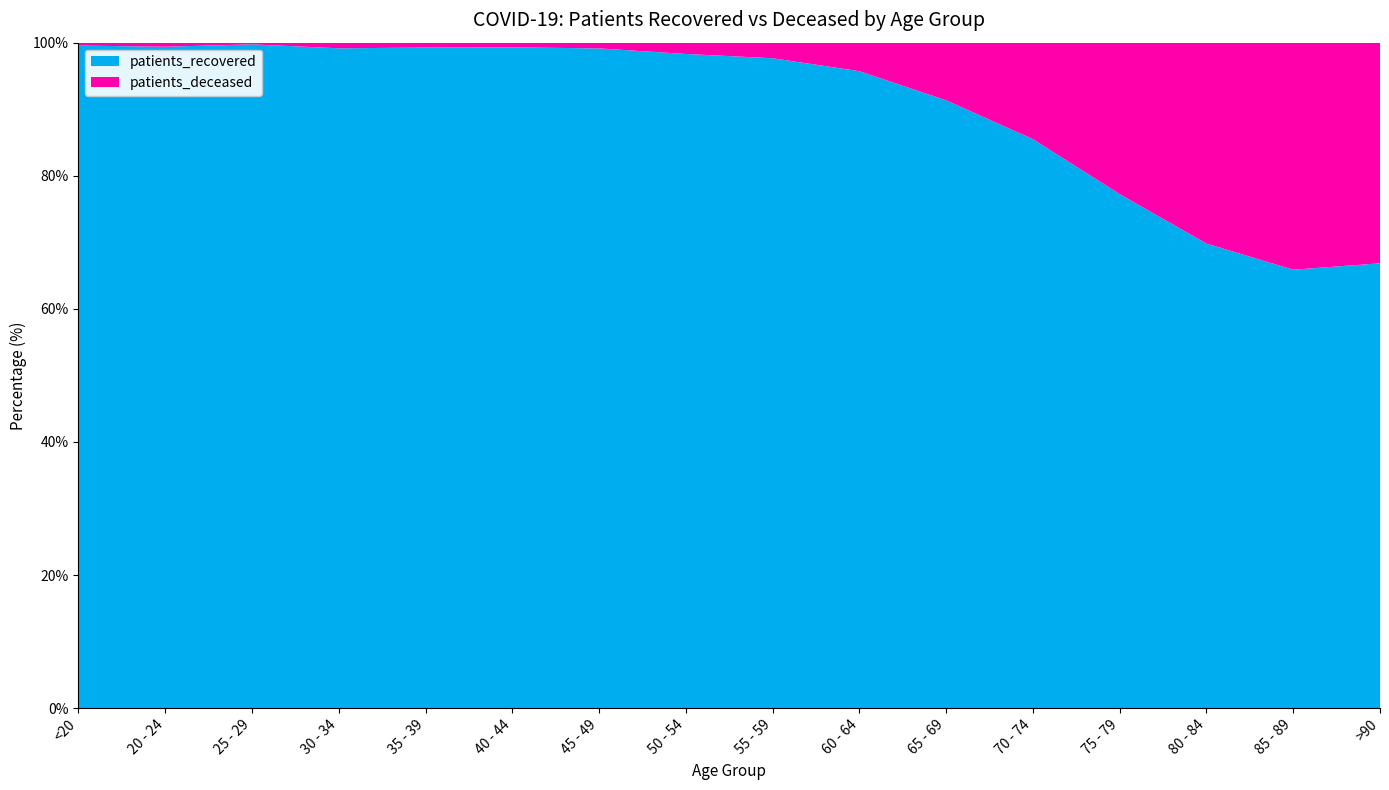

Reading right to left, transcribe all the data shown in this chart.

patients_recovered: 1228	2796	4561	5873	6267	5324	5427	5426	4458	2875	1693	1355	1172	794	488	1372
patients_deceased: 609	1448	1973	1731	1063	505	243	130	77	25	12	10	10	2	3	6